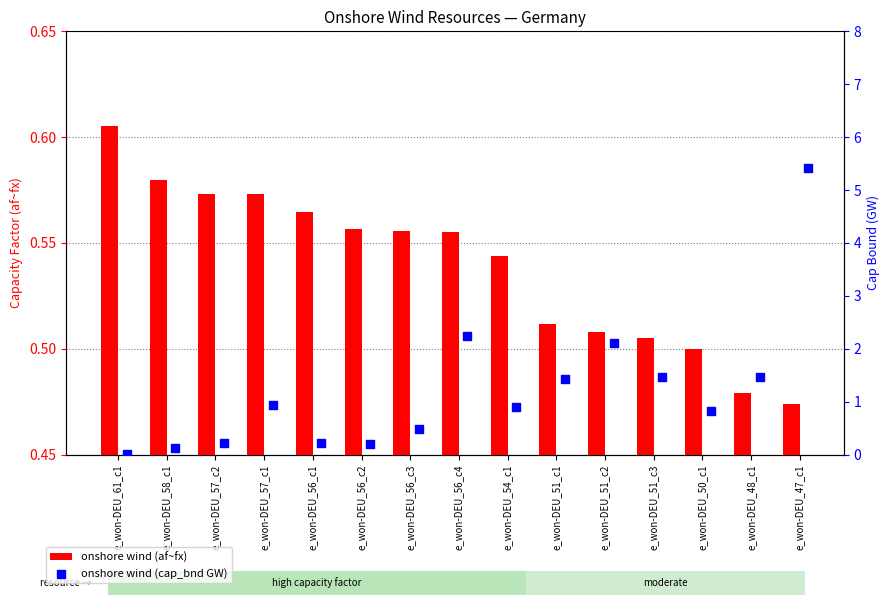

Which series has the largest total across all categories?

onshore wind (cap_bnd GW)